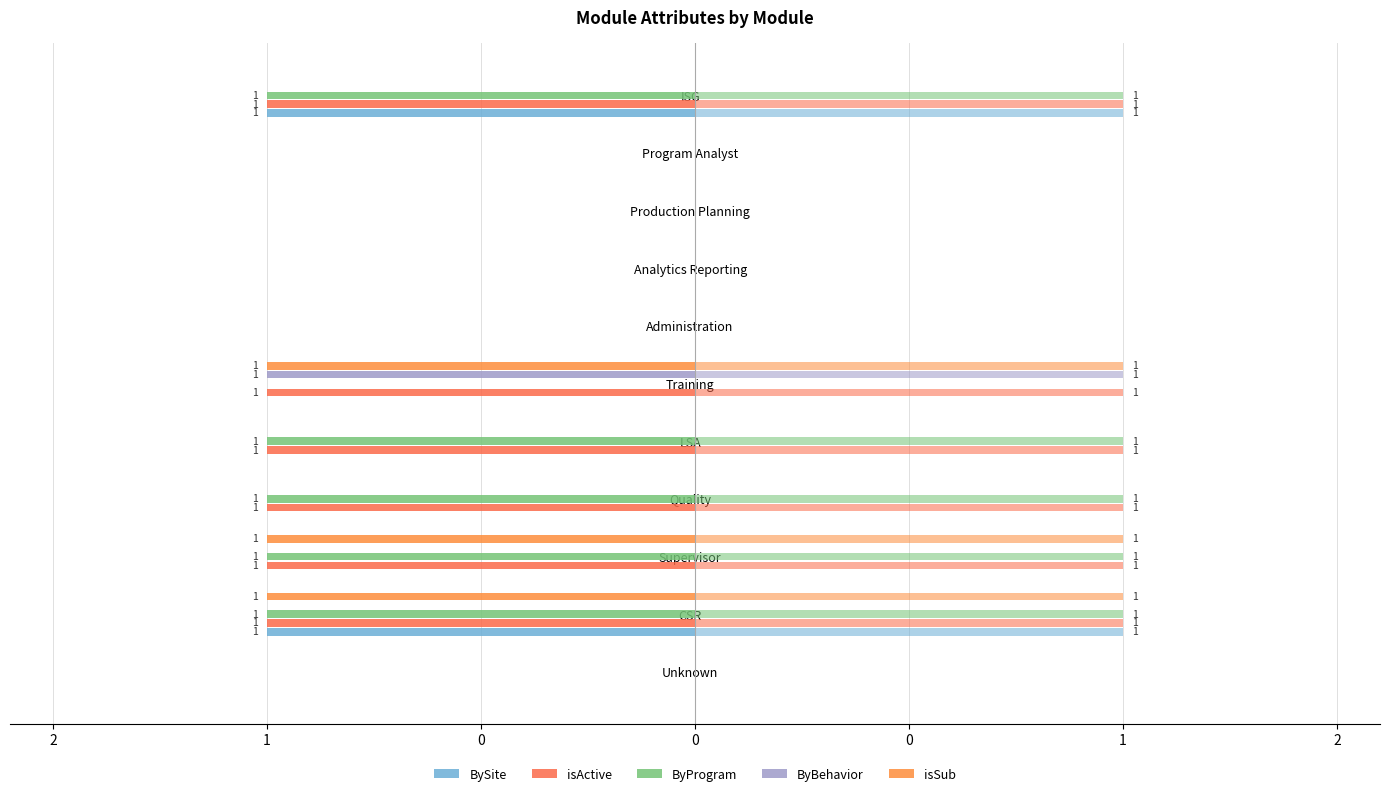

The value of isSub at Supervisor is -1. True or false?

False